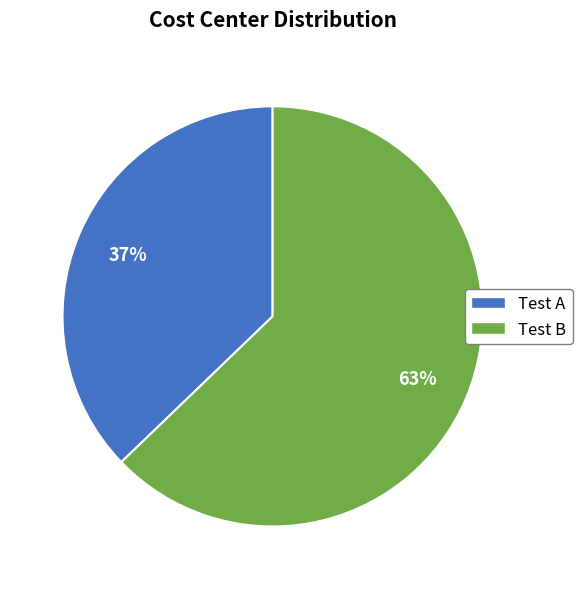

Which category accounts for the majority?

Test B